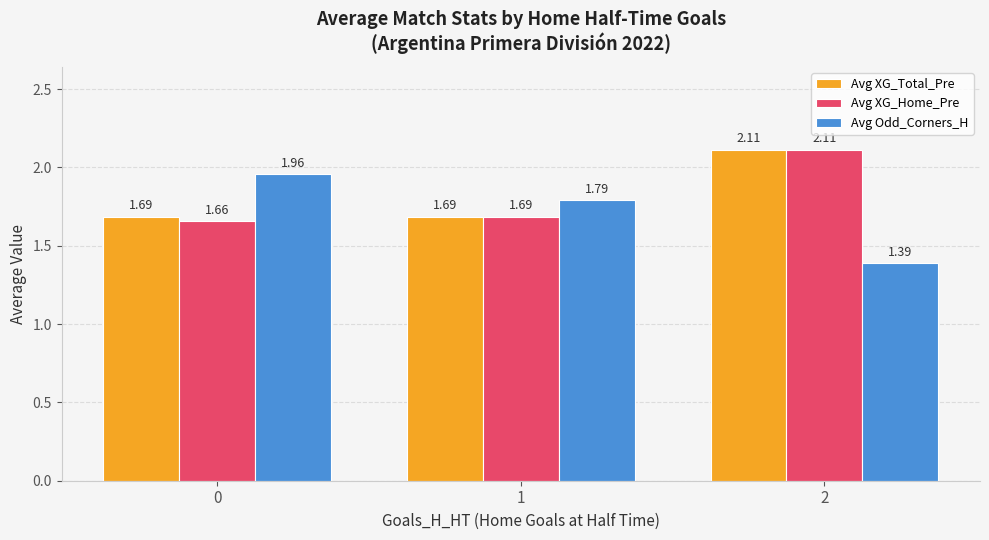

How many bars are there in total?

9